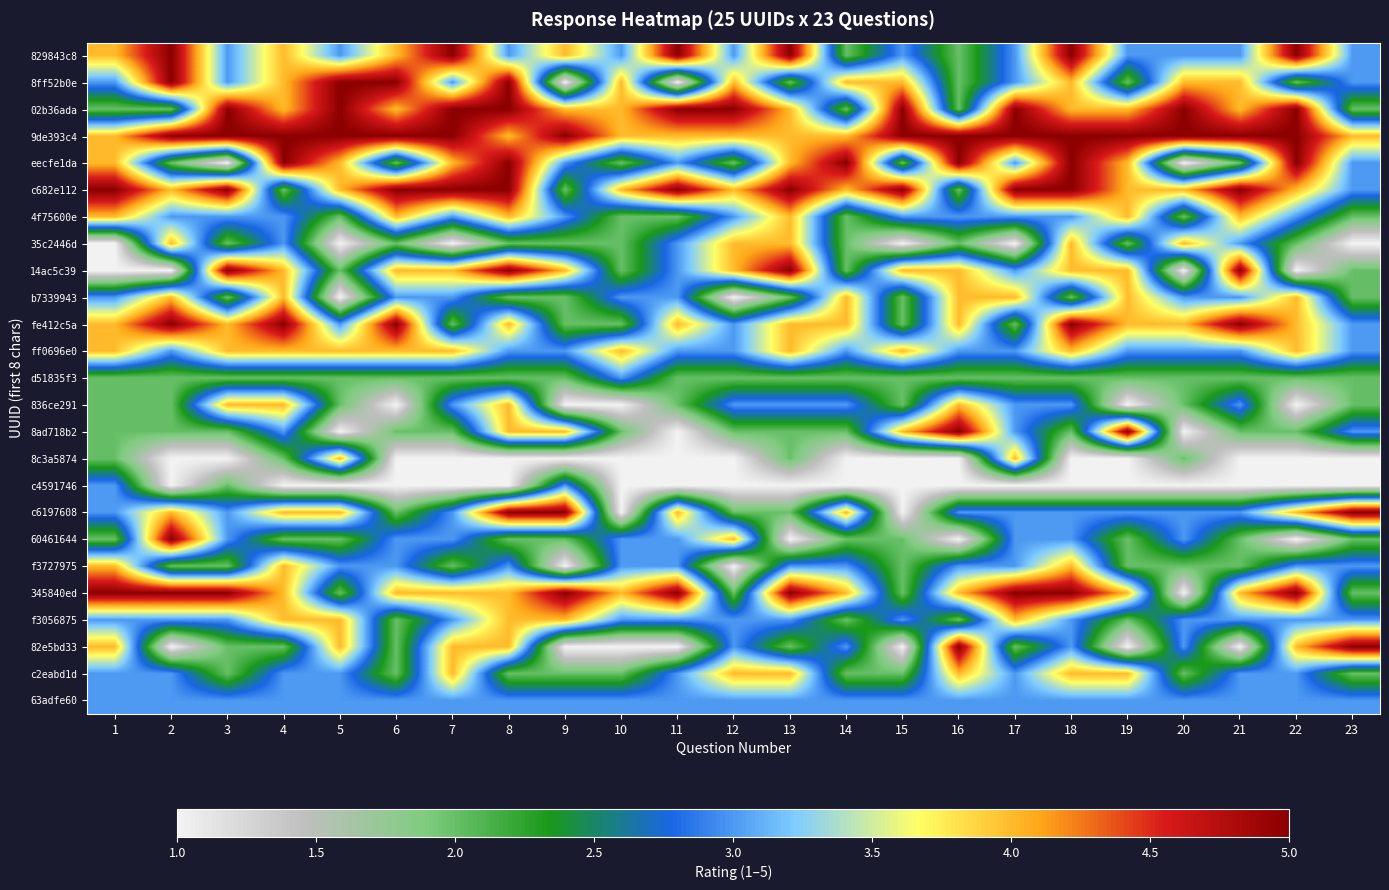

Reading left to right, transcribe all the data shown in this chart.

829843c8: 1=4	2=5	3=3	4=4	5=3	6=4	7=5	8=3	9=4	10=3	11=5	12=3	13=5	14=2	15=3	16=2	17=3	18=5	19=3	20=3	21=3	22=5	23=3
8ff52b0e: 1=3	2=5	3=3	4=4	5=5	6=5	7=3	8=5	9=1	10=4	11=1	12=4	13=2	14=4	15=4	16=2	17=3	18=4	19=2	20=4	21=4	22=2	23=3
02b36ada: 1=2	2=2	3=5	4=4	5=5	6=4	7=5	8=5	9=4	10=4	11=5	12=5	13=4	14=2	15=5	16=2	17=5	18=4	19=4	20=5	21=4	22=5	23=2
9de393c4: 1=4	2=5	3=5	4=5	5=5	6=5	7=5	8=4	9=5	10=4	11=4	12=4	13=4	14=4	15=5	16=5	17=5	18=5	19=5	20=5	21=5	22=5	23=4
eecfe1da: 1=4	2=2	3=1	4=5	5=4	6=2	7=4	8=5	9=3	10=2	11=3	12=2	13=4	14=5	15=2	16=5	17=3	18=5	19=4	20=1	21=2	22=5	23=3
c682e112: 1=5	2=4	3=5	4=2	5=4	6=5	7=5	8=5	9=2	10=4	11=5	12=4	13=5	14=4	15=5	16=2	17=5	18=5	19=4	20=4	21=5	22=4	23=3
4f75600e: 1=4	2=3	3=3	4=3	5=2	6=4	7=3	8=4	9=3	10=2	11=2	12=3	13=4	14=2	15=3	16=3	17=3	18=3	19=4	20=2	21=4	22=3	23=2
35c2446d: 1=1	2=4	3=2	4=3	5=1	6=2	7=1	8=2	9=2	10=2	11=3	12=4	13=4	14=2	15=1	16=2	17=1	18=4	19=2	20=4	21=3	22=2	23=1
14ac5c39: 1=1	2=1	3=5	4=4	5=2	6=4	7=4	8=5	9=4	10=2	11=3	12=4	13=5	14=2	15=4	16=4	17=3	18=4	19=4	20=1	21=5	22=1	23=2
b7339943: 1=3	2=4	3=2	4=4	5=1	6=3	7=3	8=2	9=2	10=3	11=3	12=1	13=2	14=4	15=2	16=4	17=4	18=2	19=4	20=3	21=3	22=4	23=2
fe412c5a: 1=4	2=5	3=4	4=5	5=3	6=5	7=2	8=4	9=2	10=2	11=4	12=3	13=4	14=4	15=2	16=4	17=2	18=5	19=4	20=4	21=5	22=4	23=3
ff0696e0: 1=4	2=3	3=4	4=4	5=4	6=4	7=4	8=3	9=3	10=4	11=3	12=3	13=4	14=3	15=4	16=3	17=3	18=4	19=3	20=3	21=3	22=4	23=3
d51835f3: 1=2	2=2	3=2	4=2	5=2	6=2	7=2	8=2	9=2	10=3	11=2	12=2	13=2	14=2	15=2	16=2	17=2	18=2	19=2	20=2	21=2	22=2	23=2
836ce291: 1=2	2=2	3=4	4=4	5=2	6=1	7=3	8=4	9=1	10=1	11=2	12=3	13=3	14=3	15=2	16=4	17=3	18=3	19=1	20=2	21=3	22=1	23=2
8ad718b2: 1=2	2=2	3=2	4=3	5=1	6=2	7=2	8=4	9=4	10=2	11=1	12=2	13=2	14=2	15=4	16=5	17=3	18=2	19=5	20=1	21=2	22=2	23=3
8c3a5874: 1=2	2=1	3=1	4=2	5=4	6=1	7=1	8=1	9=1	10=1	11=1	12=1	13=2	14=1	15=1	16=1	17=4	18=1	19=1	20=2	21=1	22=1	23=1
c4591746: 1=3	2=1	3=2	4=1	5=1	6=1	7=1	8=1	9=3	10=1	11=1	12=1	13=1	14=1	15=1	16=1	17=1	18=1	19=1	20=1	21=1	22=1	23=1
c6197608: 1=3	2=4	3=3	4=4	5=4	6=2	7=3	8=5	9=5	10=1	11=4	12=2	13=2	14=4	15=1	16=3	17=3	18=3	19=3	20=3	21=3	22=4	23=5
60461644: 1=2	2=5	3=3	4=2	5=2	6=3	7=3	8=2	9=2	10=3	11=3	12=4	13=1	14=2	15=2	16=1	17=3	18=3	19=2	20=3	21=2	22=1	23=2
f3727975: 1=4	2=2	3=2	4=4	5=3	6=3	7=2	8=3	9=1	10=3	11=3	12=1	13=3	14=3	15=2	16=3	17=3	18=4	19=2	20=2	21=2	22=3	23=3
345840ed: 1=5	2=5	3=5	4=4	5=2	6=4	7=4	8=4	9=5	10=4	11=5	12=2	13=5	14=4	15=2	16=4	17=5	18=5	19=4	20=1	21=4	22=5	23=2
f3056875: 1=3	2=3	3=3	4=4	5=4	6=2	7=3	8=4	9=4	10=3	11=3	12=3	13=3	14=2	15=3	16=2	17=4	18=3	19=2	20=3	21=3	22=3	23=3
82e5bd33: 1=4	2=1	3=2	4=2	5=4	6=2	7=4	8=4	9=1	10=1	11=1	12=3	13=2	14=3	15=1	16=5	17=2	18=3	19=1	20=3	21=1	22=4	23=5
c2eabd1d: 1=3	2=3	3=2	4=3	5=3	6=2	7=4	8=2	9=2	10=2	11=3	12=4	13=4	14=2	15=2	16=4	17=3	18=4	19=4	20=2	21=3	22=3	23=2
63adfe60: 1=3	2=3	3=3	4=3	5=3	6=3	7=3	8=3	9=3	10=3	11=3	12=3	13=3	14=3	15=3	16=3	17=3	18=3	19=3	20=3	21=3	22=3	23=3